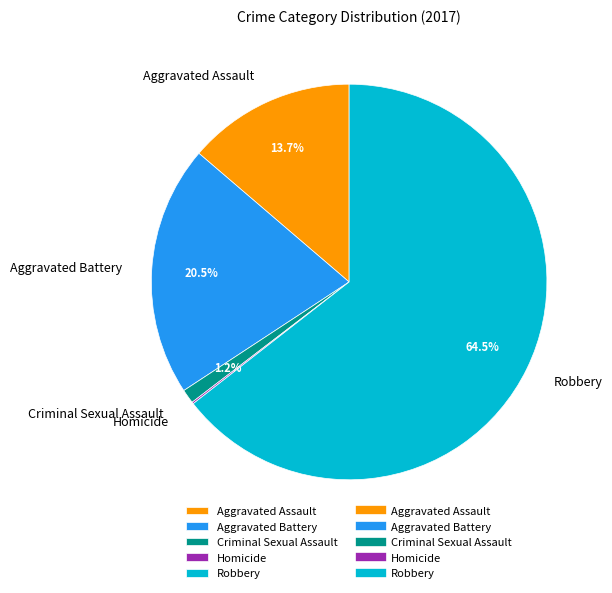

Is the sum of Aggravated Battery and Robbery greater than half?

Yes